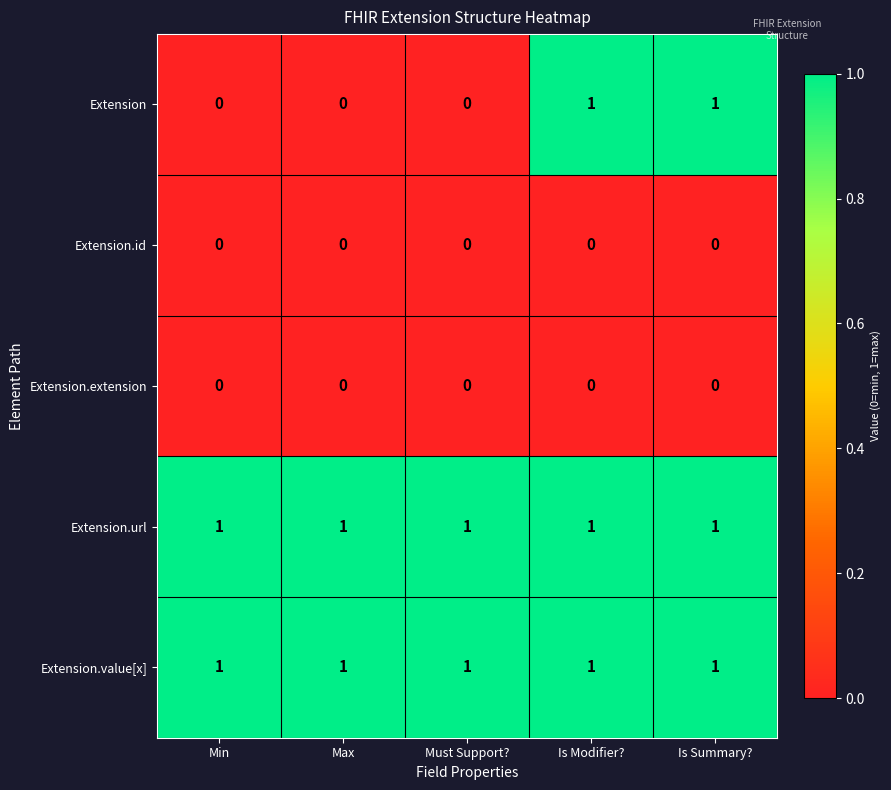

What is the total value across all series at Is Modifier??

3